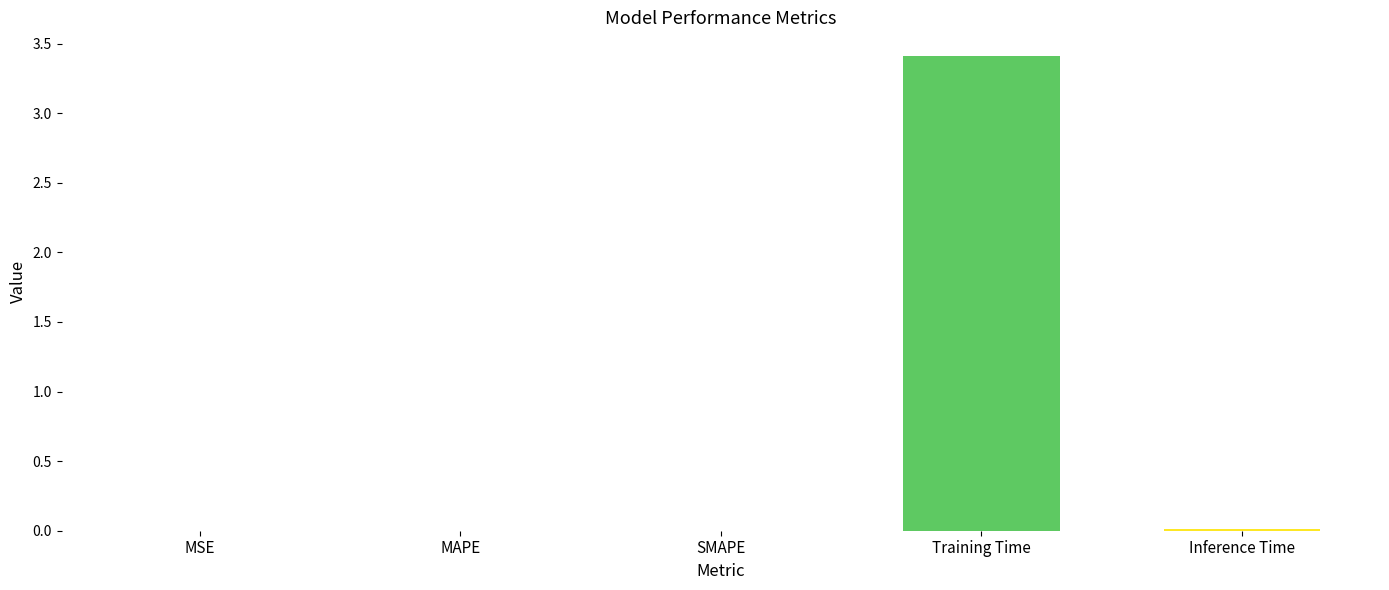

What is the sum of all values?

3.4